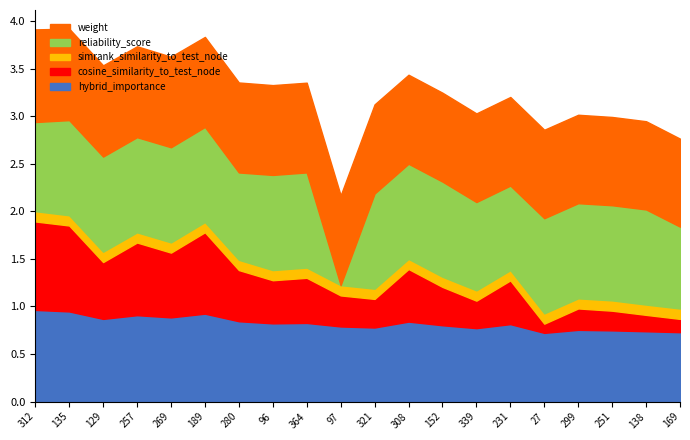

The simrank_similarity_to_test_node series shows 0.1 at 364. True or false?

True